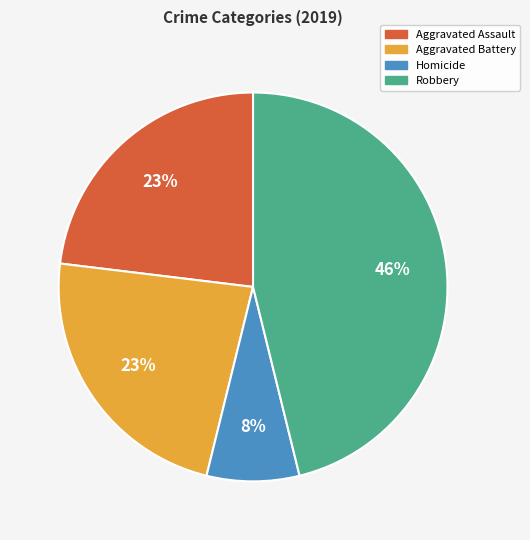

Is it true that Aggravated Battery is 39% of the pie?

False